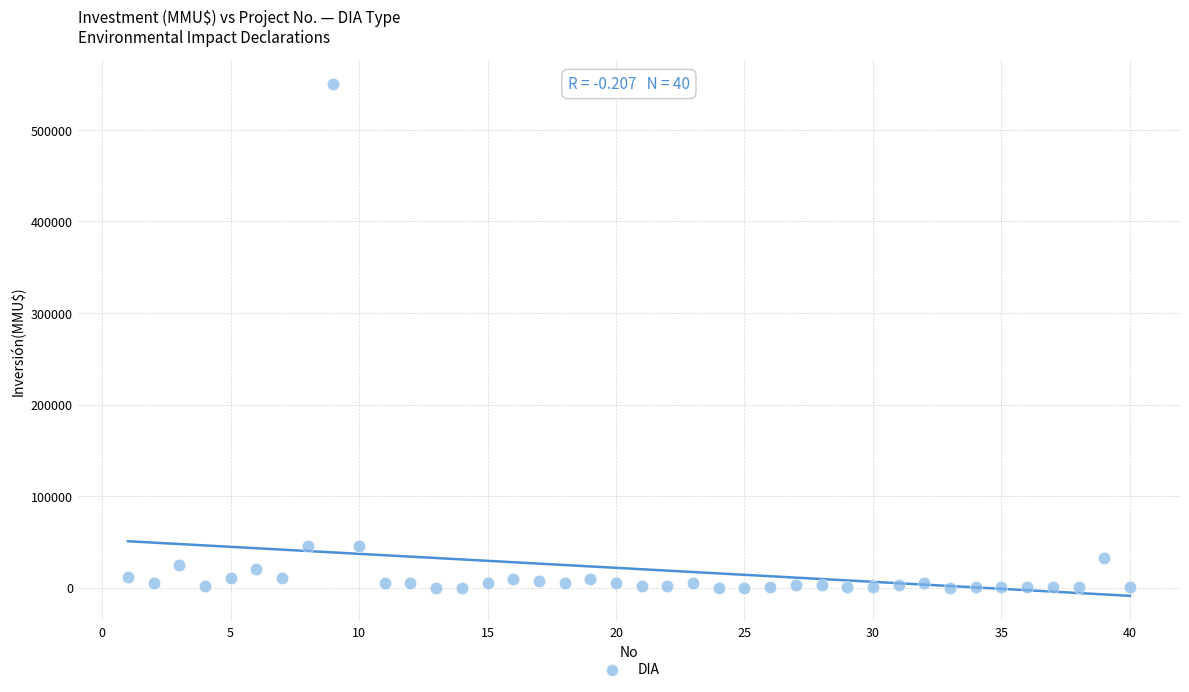

What is the range of X values (max minus min)?

39